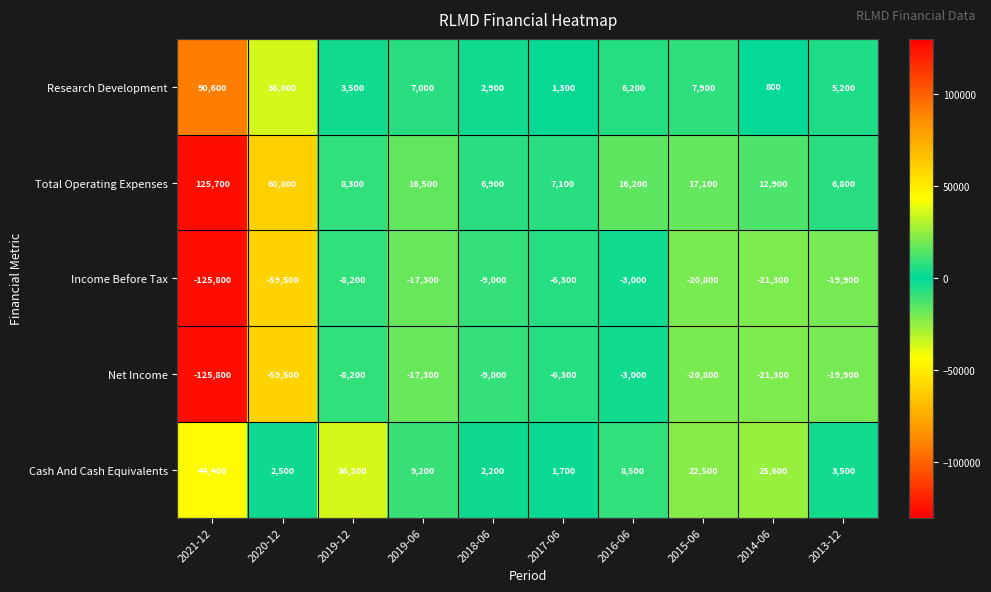

At which category does the chart reach its minimum across all series?

2021-12